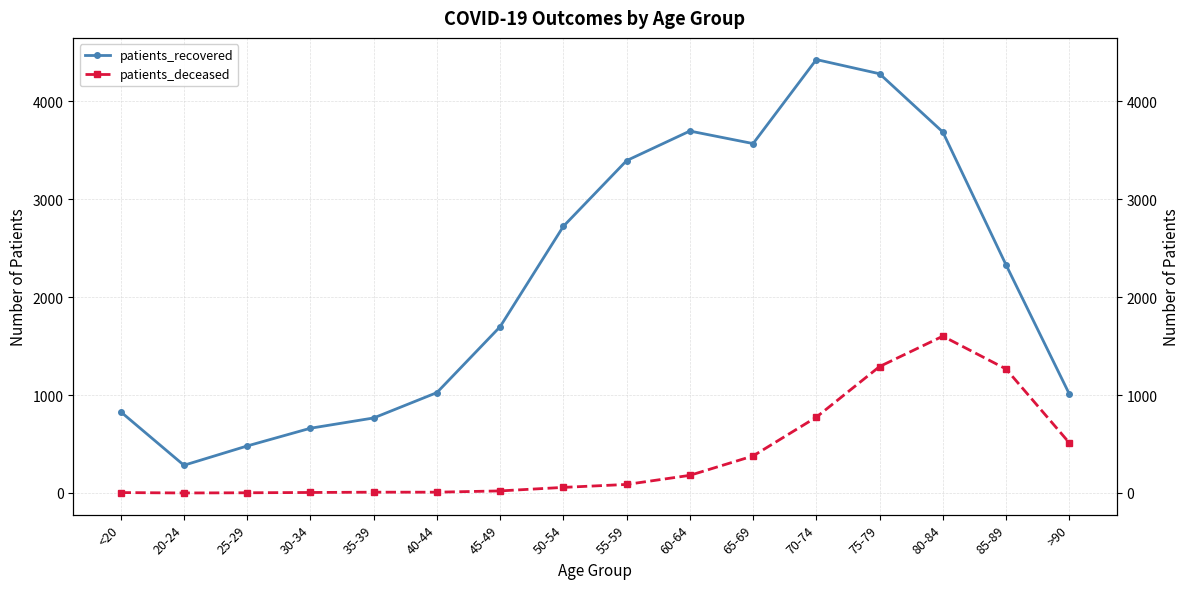

Which series has the largest total across all categories?

patients_recovered